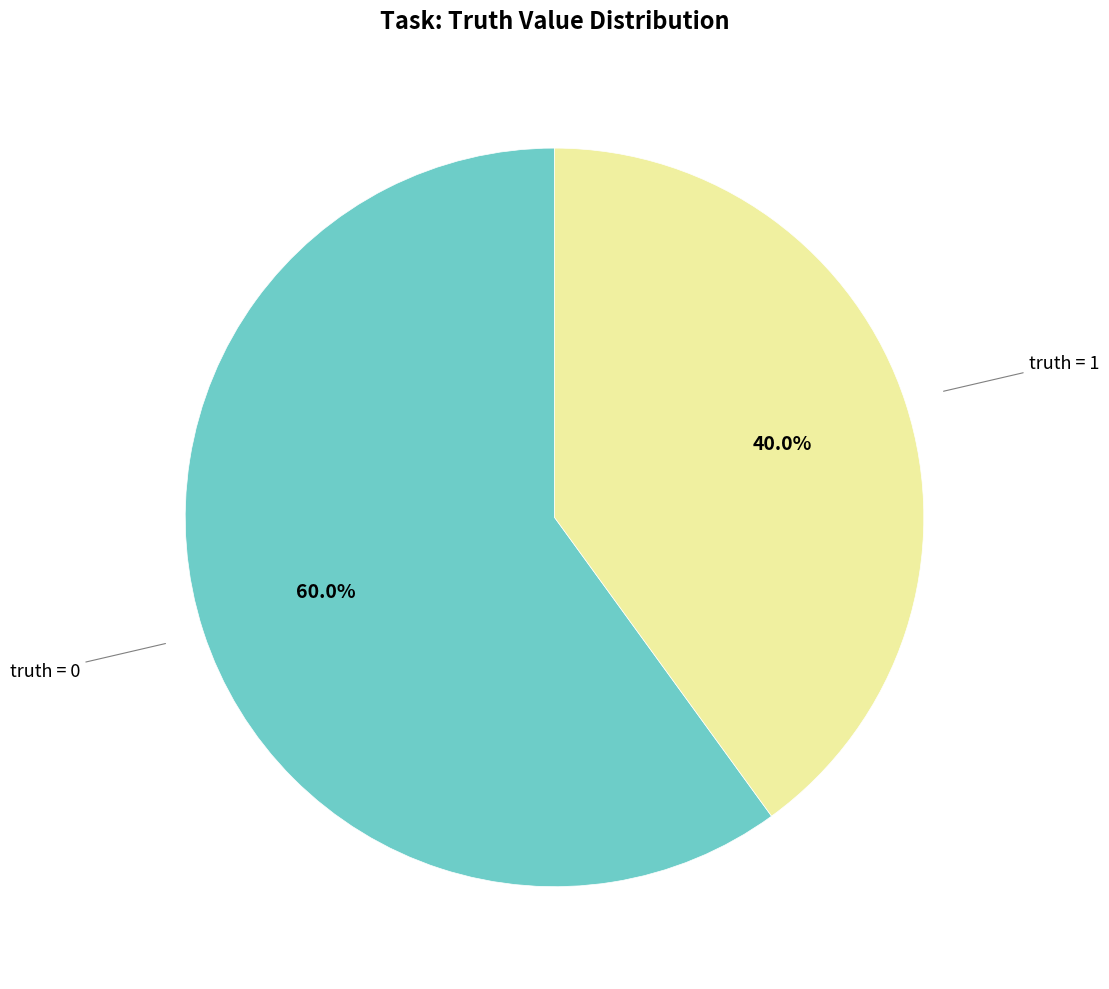

To the nearest percent, what is the difference between the largest and smallest slice percentages?

20%